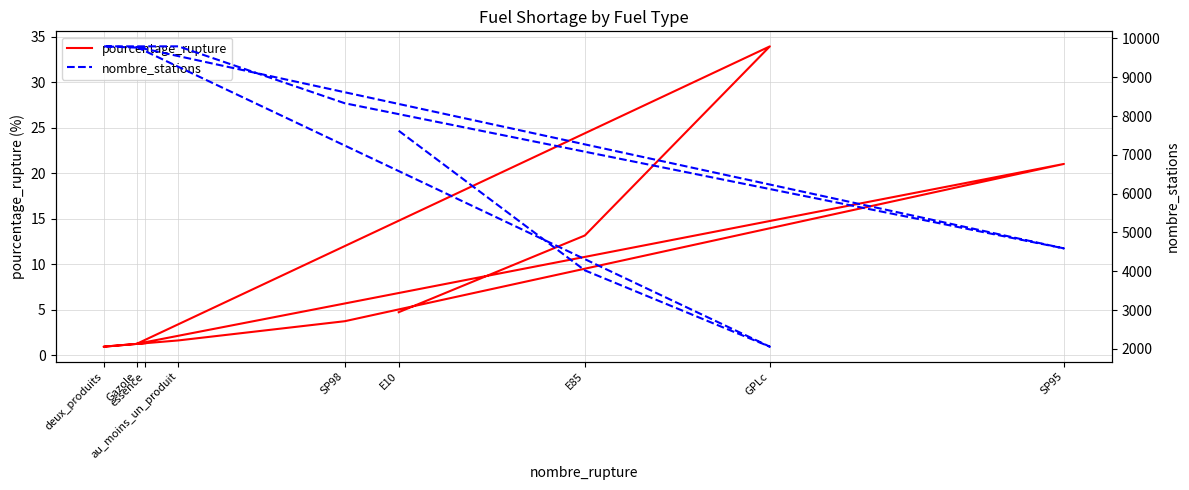

What is the total value across all series at SP95?

4610.0